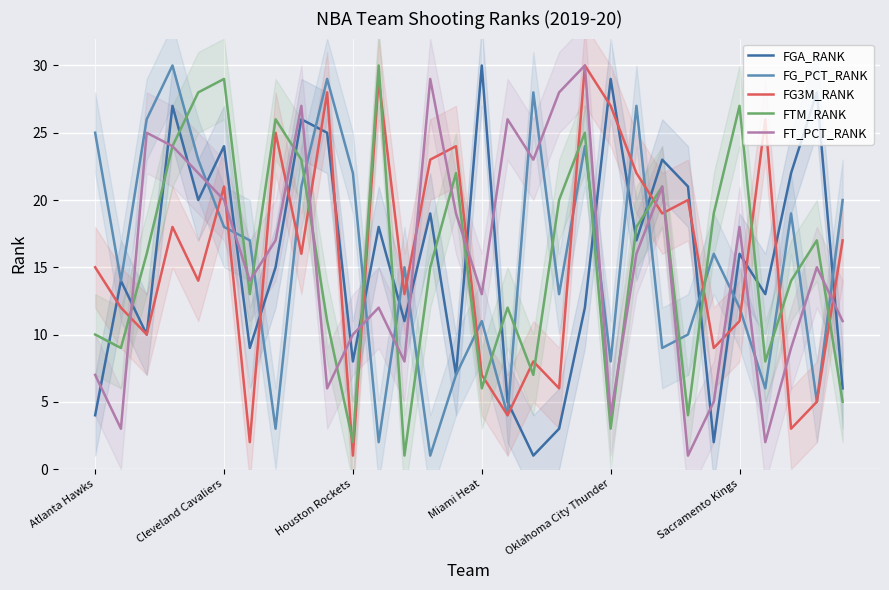

Which series ends up on top after the final intersection of FG3M_RANK and FGA_RANK?

FG3M_RANK